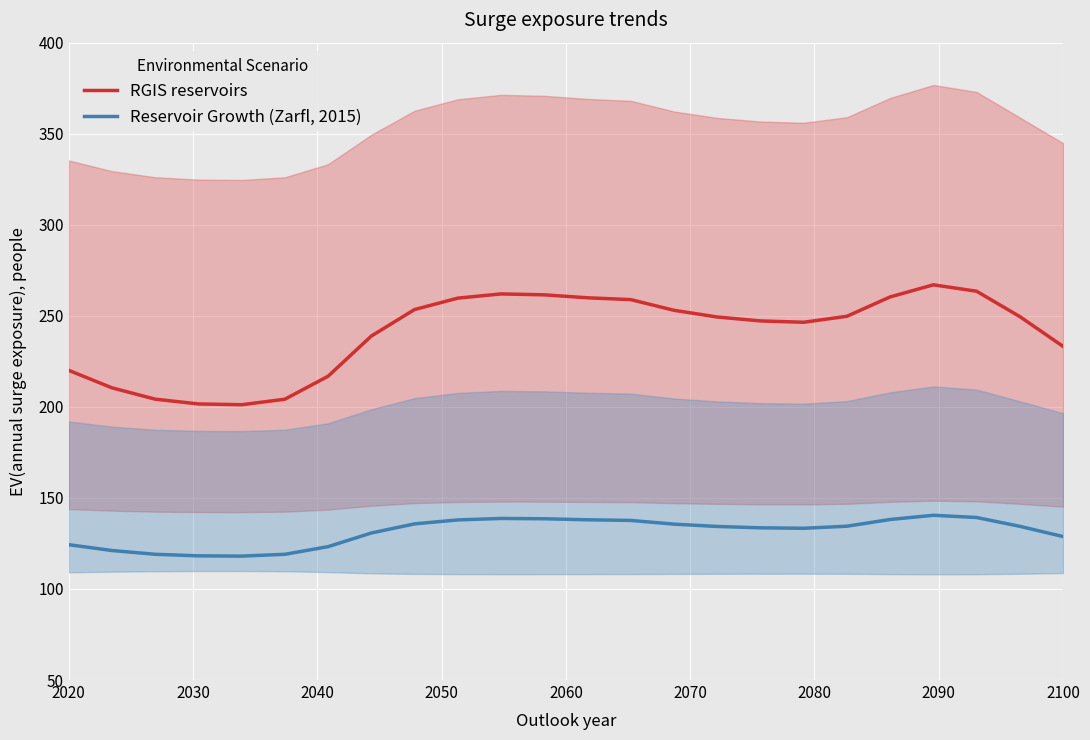

Is this an area chart (filled region under the line)?

No